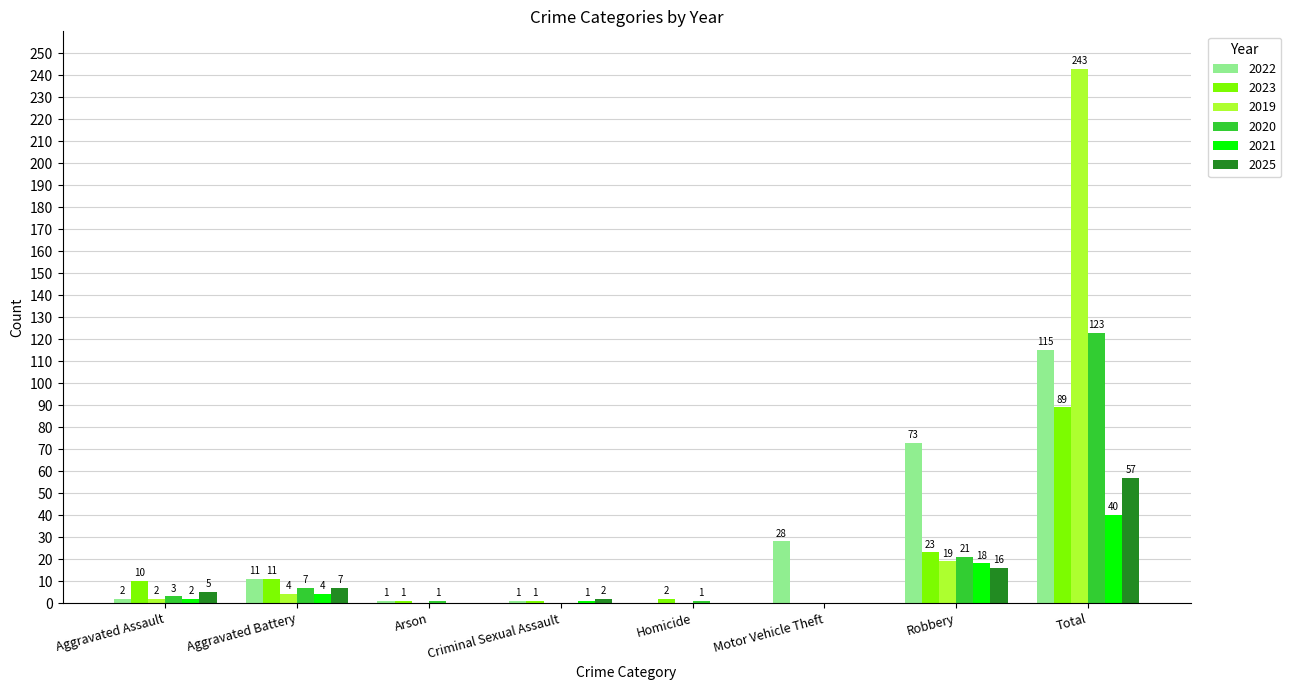

Does the chart contain stacked bars?

No